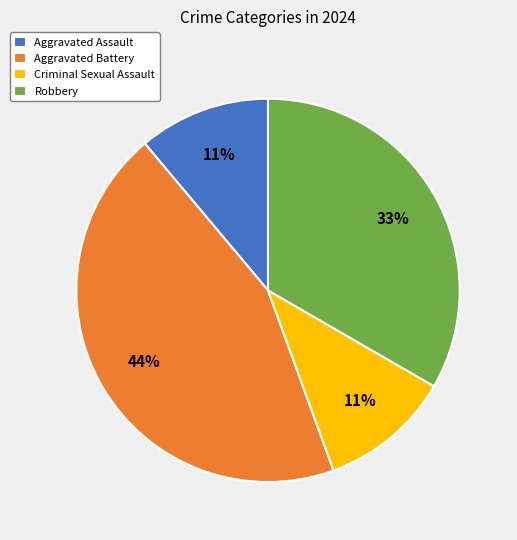

Which has a higher value, Criminal Sexual Assault or Robbery?

Robbery